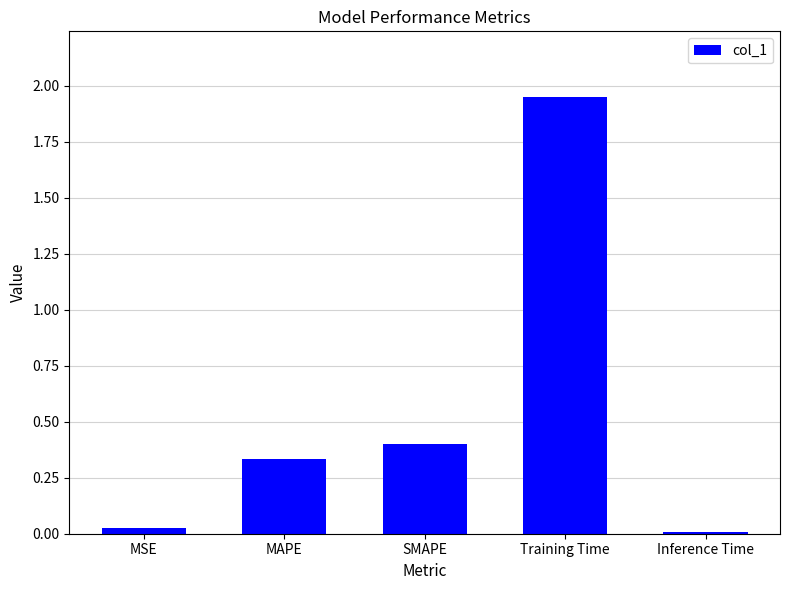

What position from the right is SMAPE?

3